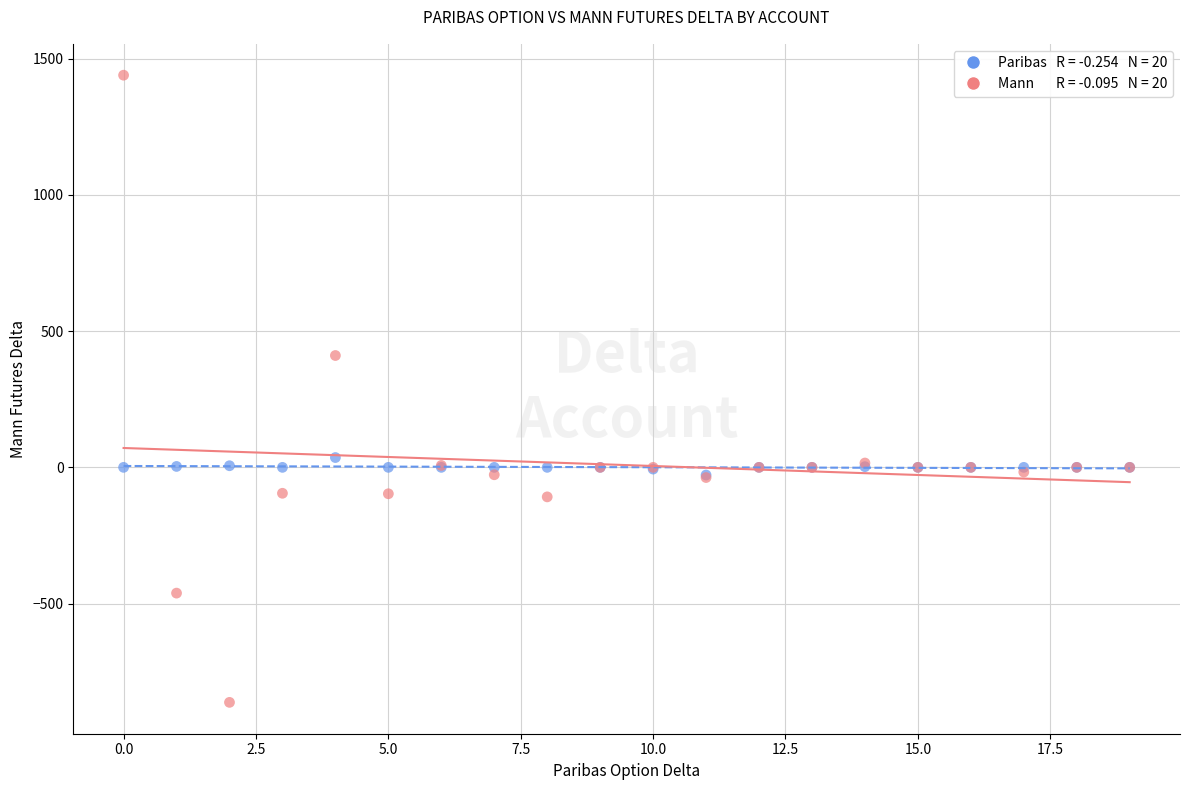

Across all series, what Y value is closest to 288?

410.4